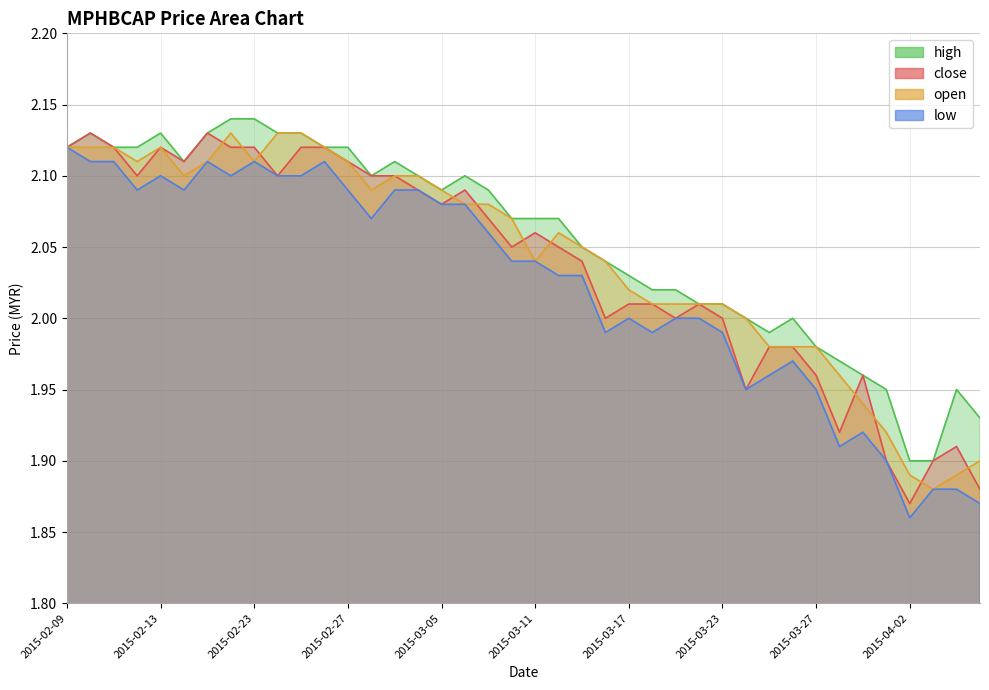

Which series has the widest spread of values?

low